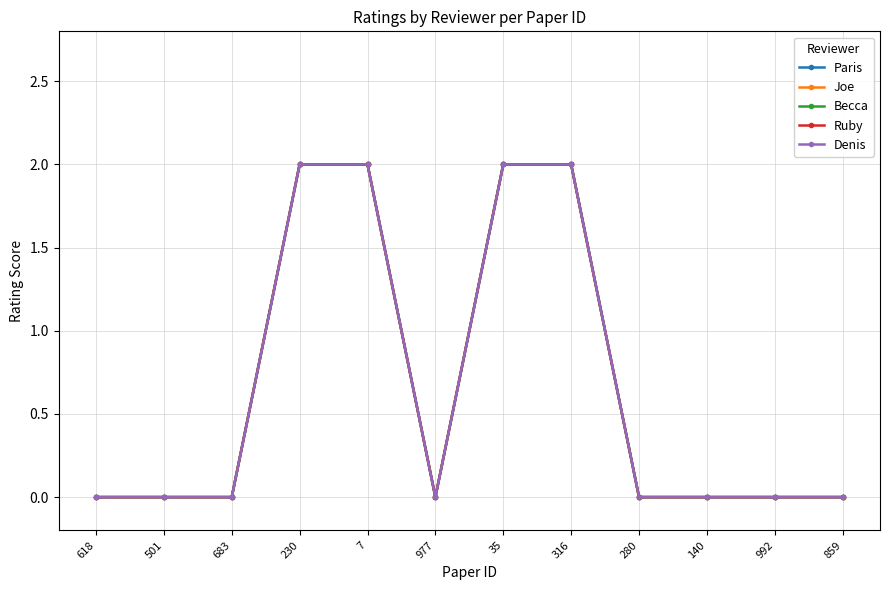

How many Paris values are between 0 and 2?

12